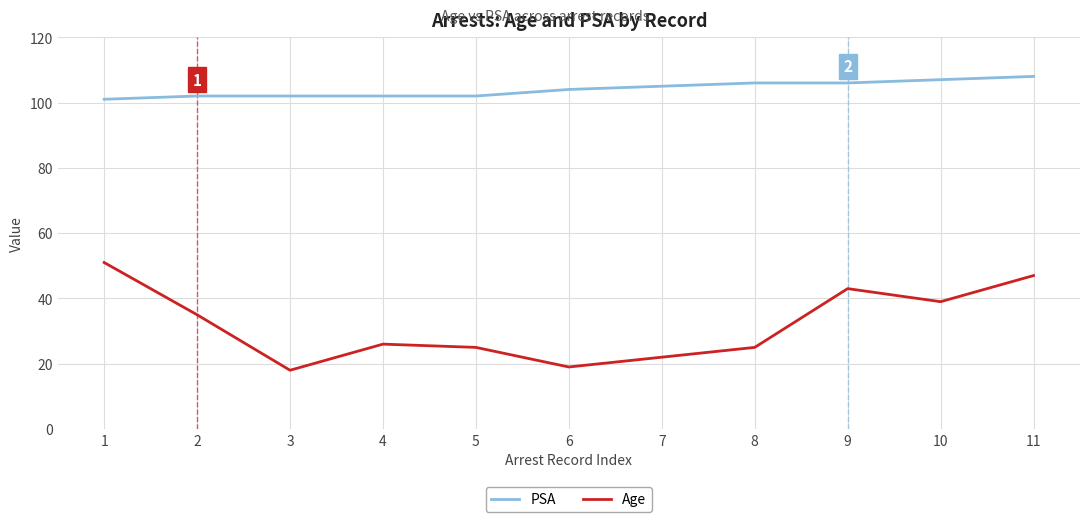

Reading right to left, extract all data points from this chart.

PSA: 108	107	106	106	105	104	102	102	102	102	101
Age: 47	39	43	25	22	19	25	26	18	35	51